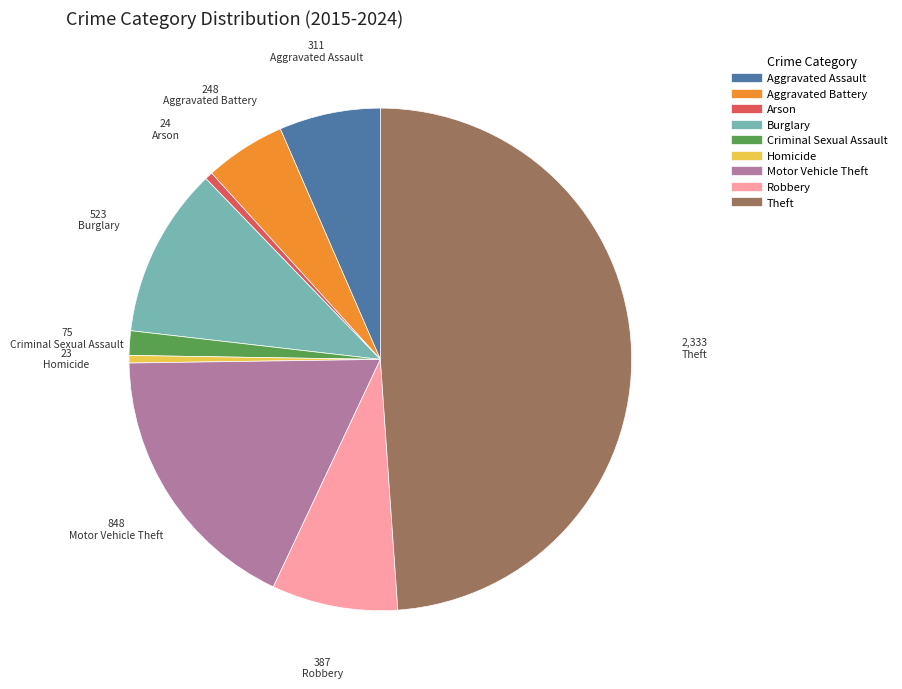

Which has a higher value, Aggravated Battery or Homicide?

Aggravated Battery